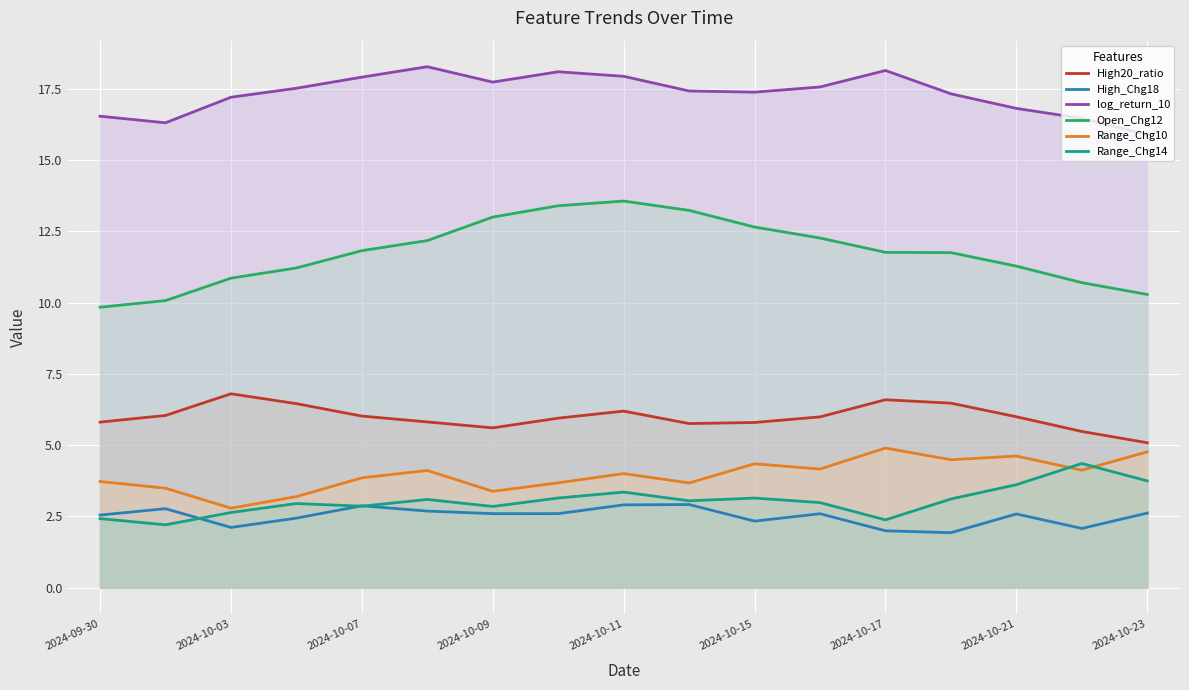

In High_Chg18, how many points are higher than both neighbors (excluding endpoints)?

5